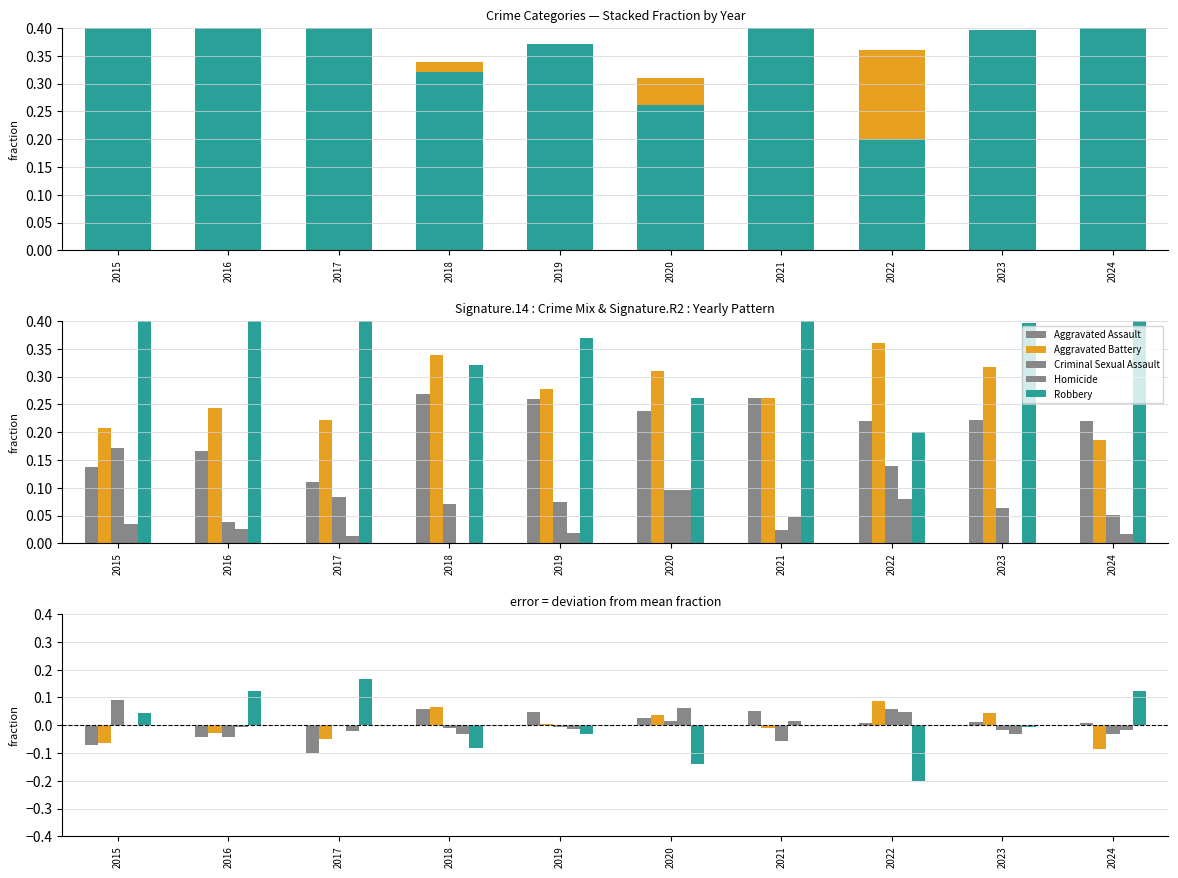

Is the value of Criminal Sexual Assault at 2024 greater than the value of Homicide at 2022?

No